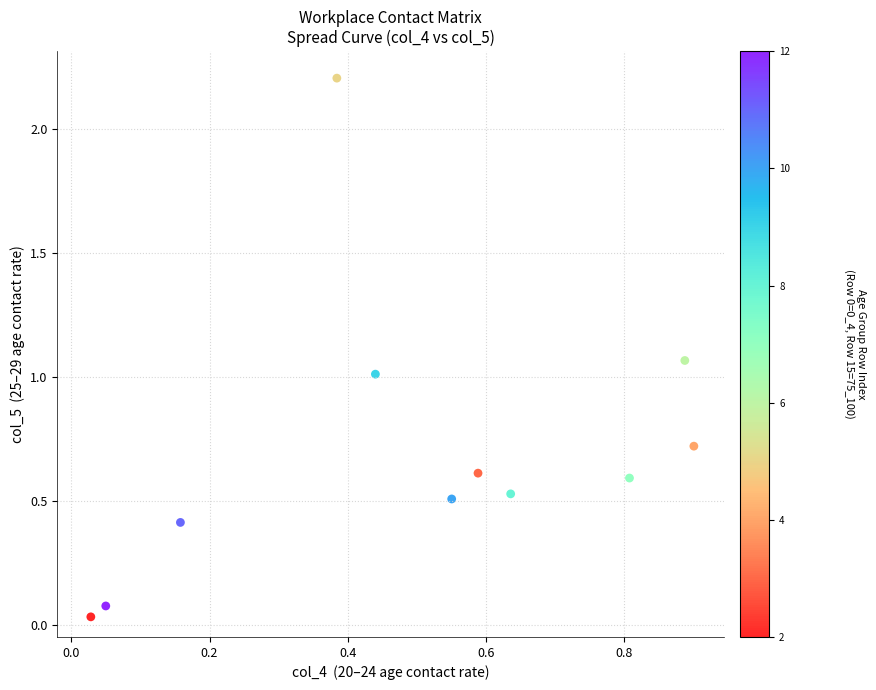

What is the range of X values (max minus min)?

0.9